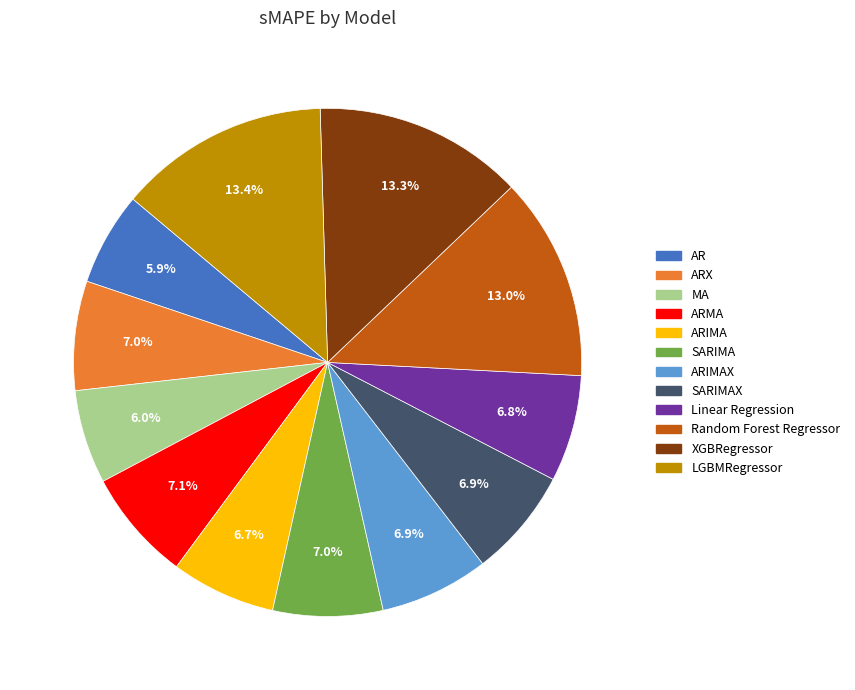

Does any single category account for the majority?

No